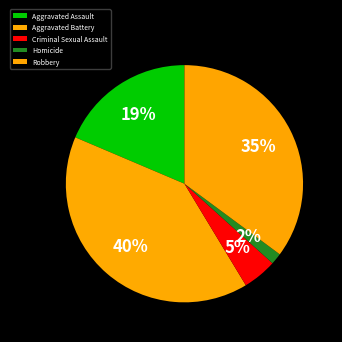

Is it true that Aggravated Battery is 40% of the pie?

True